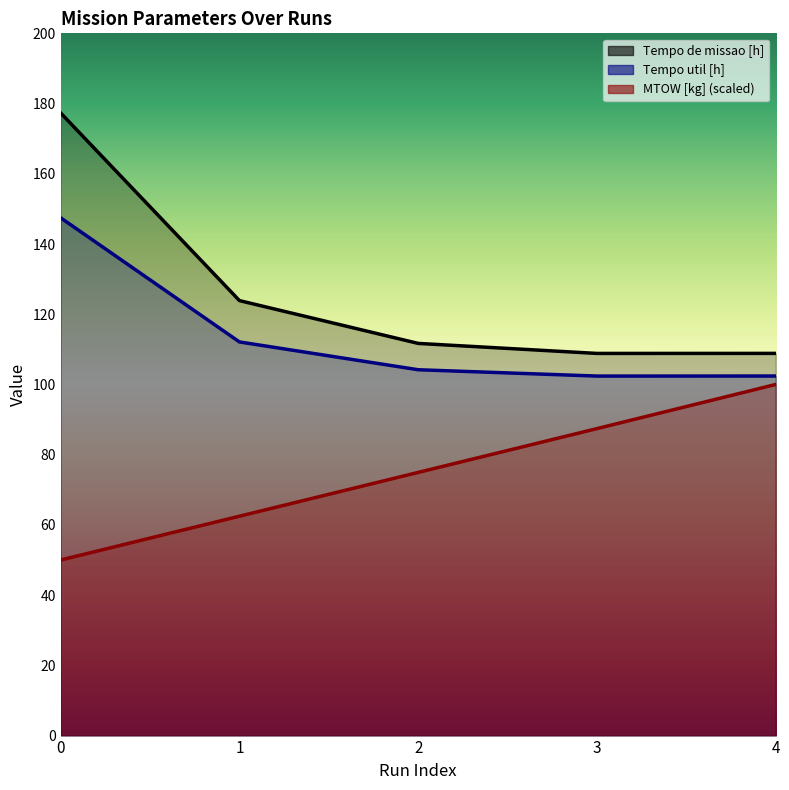

Where is Tempo util [h] nearest to the value 124?

1